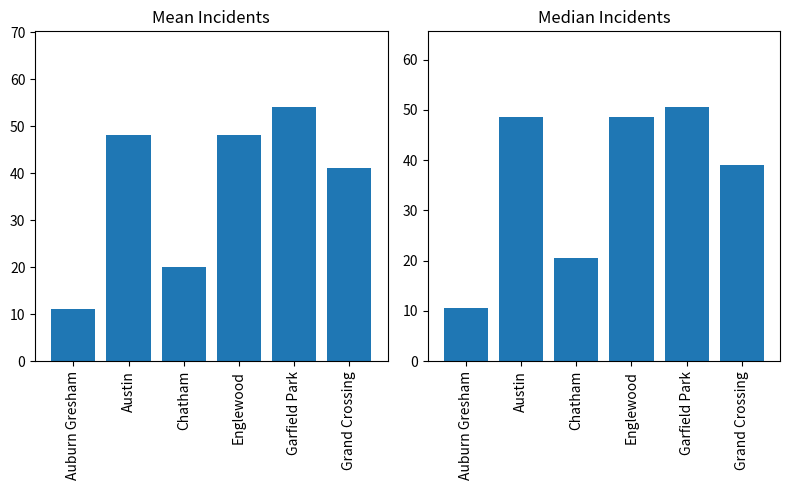

What is the spread (max minus min) of values at Chatham?

0.5